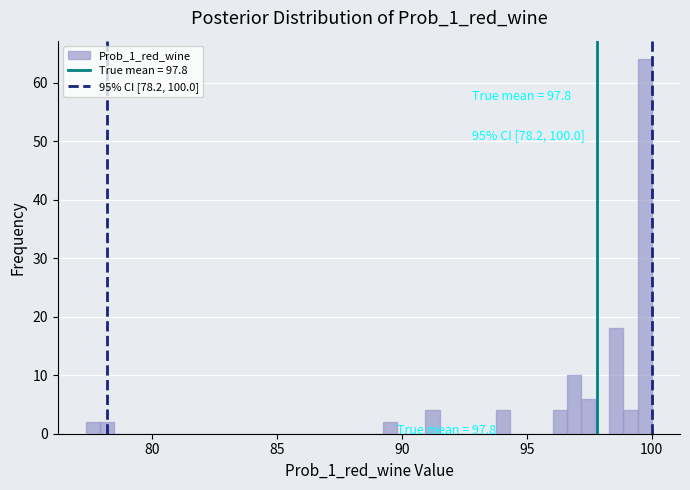

Around what value on the x-axis is the tallest bar? Give the approximate position of its centre, as read against the axis.

99.5